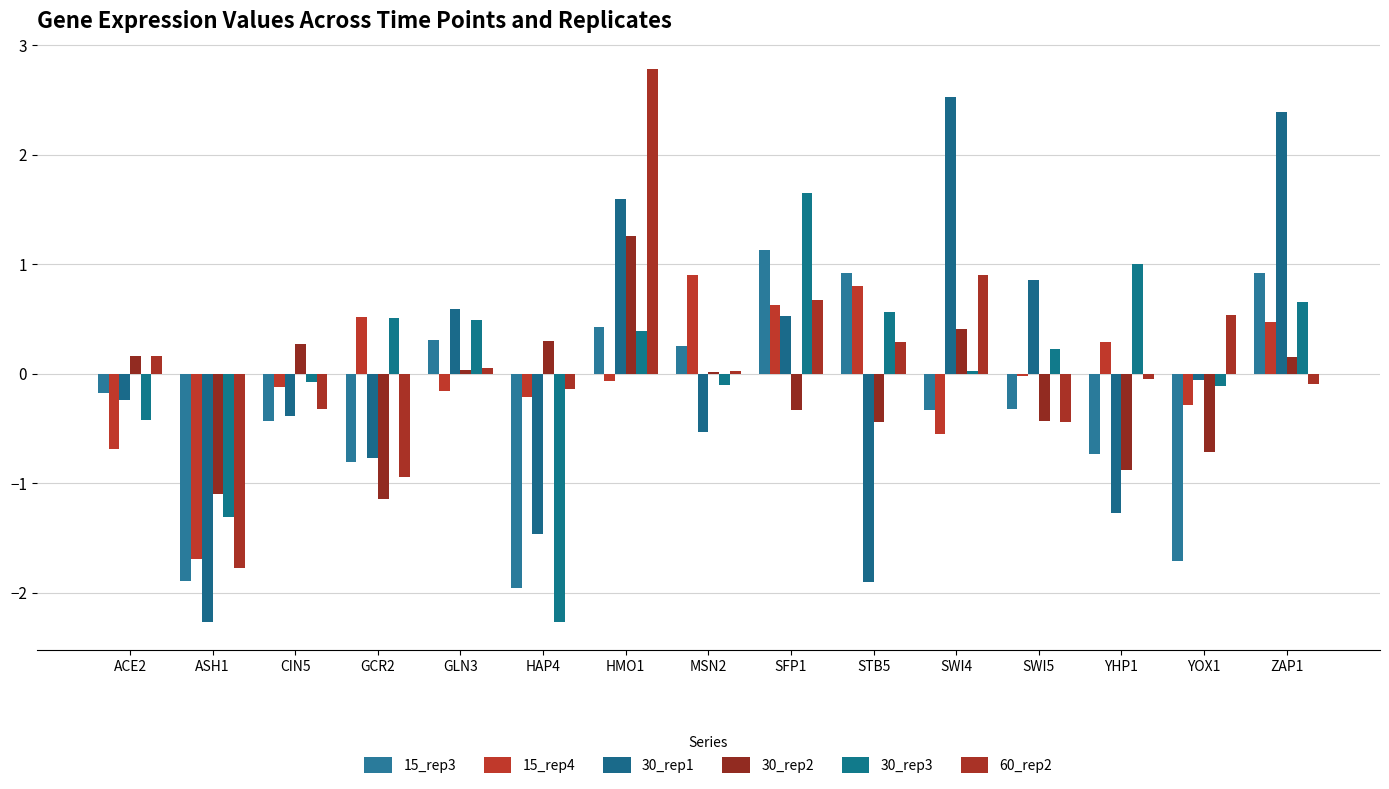

Is the value of 30_rep1 at CIN5 greater than the value of 60_rep2 at SWI5?

Yes